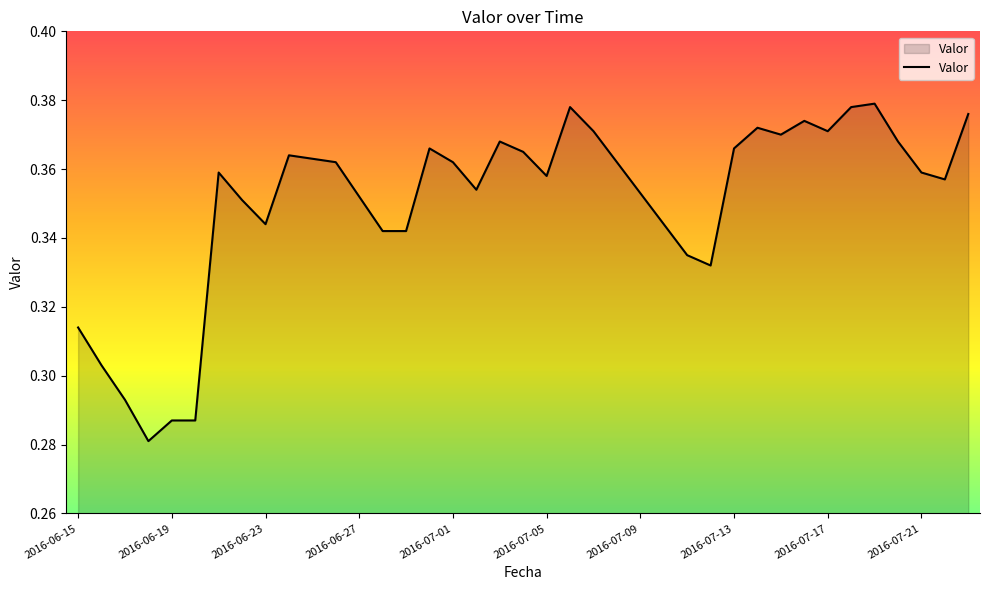

Reading left to right, list all the values displayed in this chart.

0.3	0.3	0.3	0.3	0.3	0.3	0.4	0.4	0.3	0.4	0.4	0.4	0.4	0.3	0.3	0.4	0.4	0.4	0.4	0.4	0.4	0.4	0.4	0.4	0.4	0.3	0.3	0.3	0.4	0.4	0.4	0.4	0.4	0.4	0.4	0.4	0.4	0.4	0.4